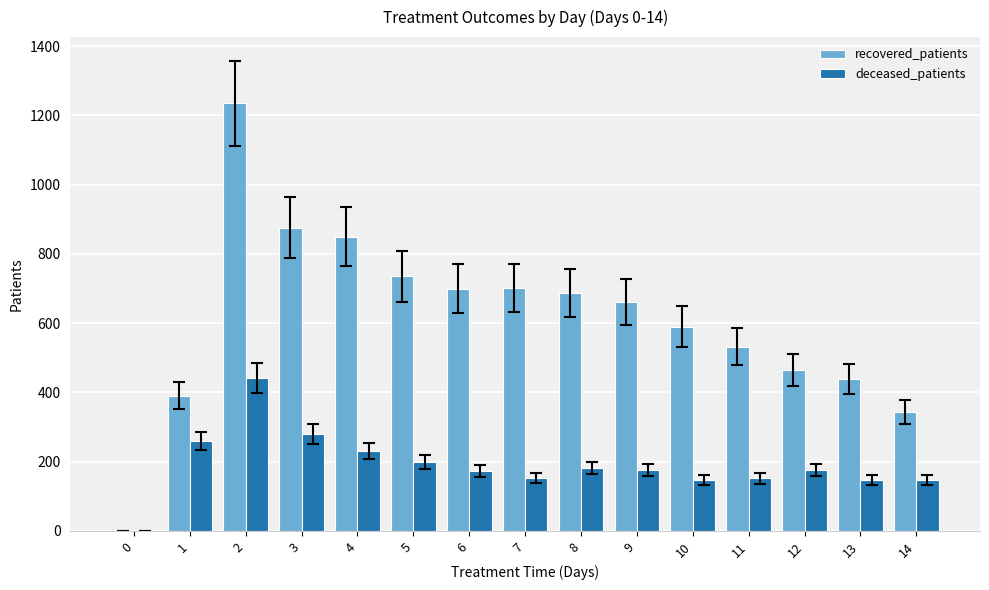

True or false: deceased_patients has a value of 311 at 5.

False